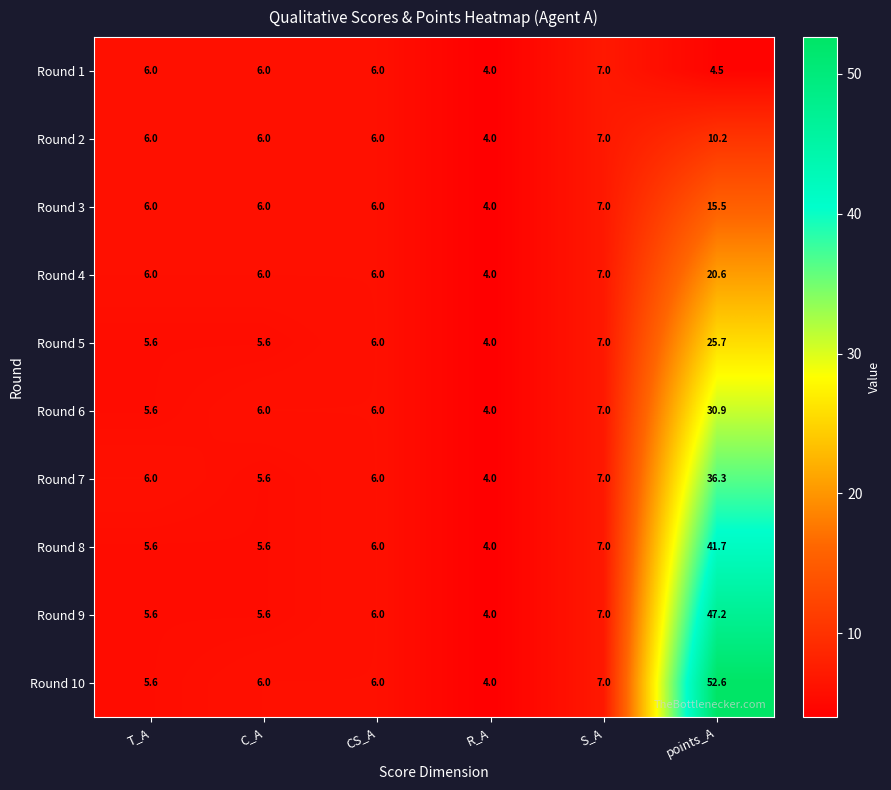

What is the difference between the second highest and minimum values in the Round 10 series?

3.0